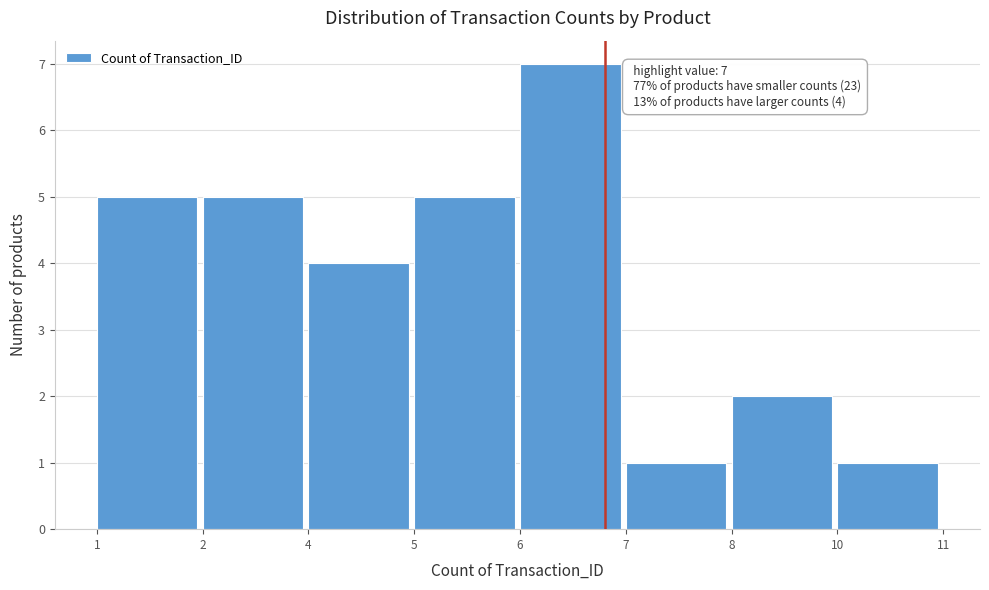

Reading right to left, list all the values displayed in this chart.

10=1	8=2	7=1	6=7	5=5	4=4	2=5	1=5